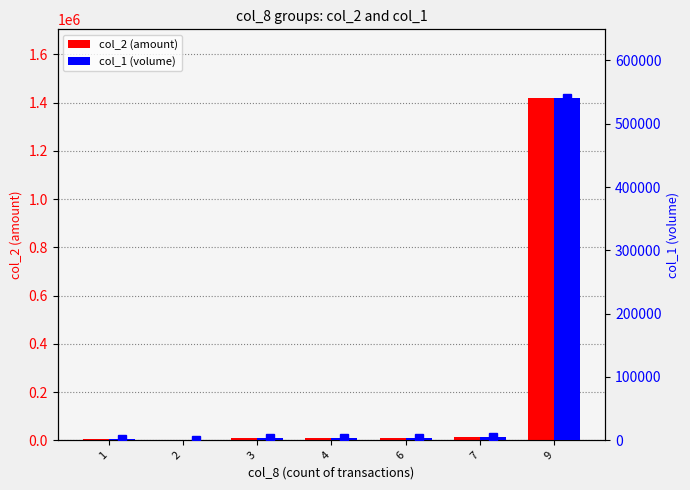

Which series has the largest total across all categories?

col_2 (amount)